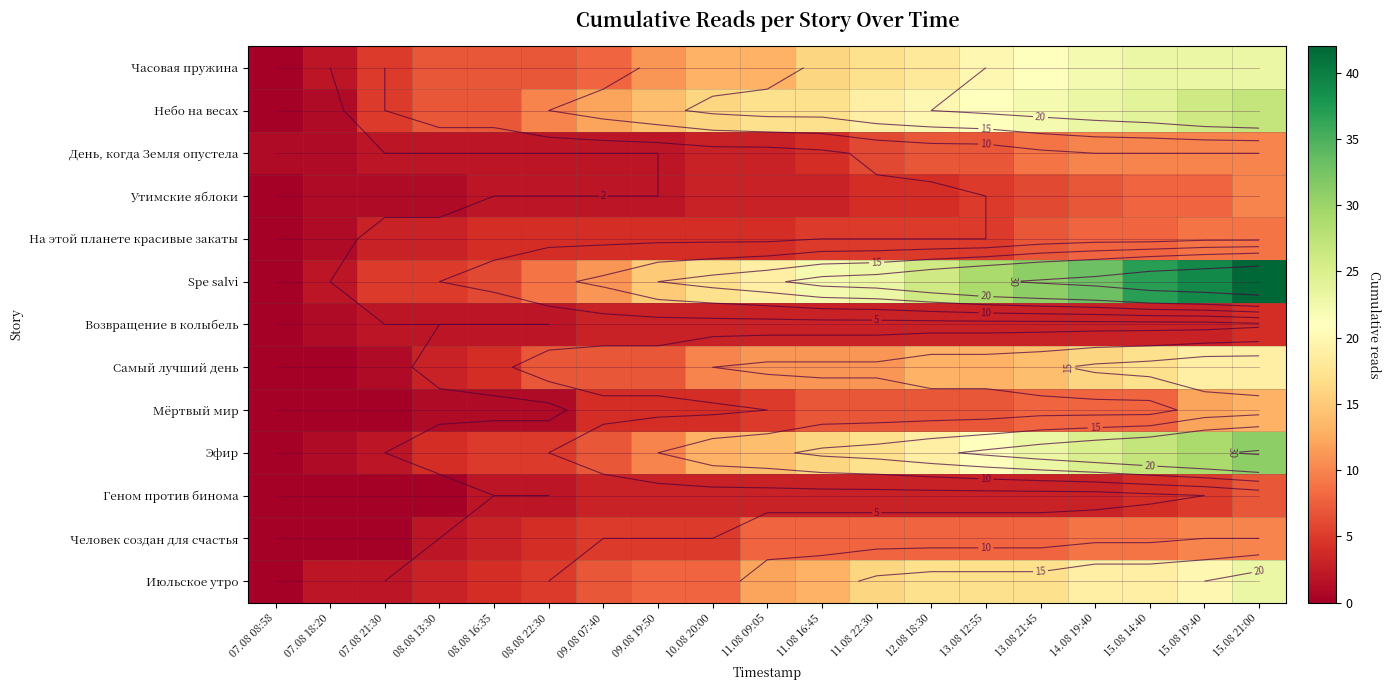

Is it true that Геном против бинома equals 1 at 10.08 20:00?

False